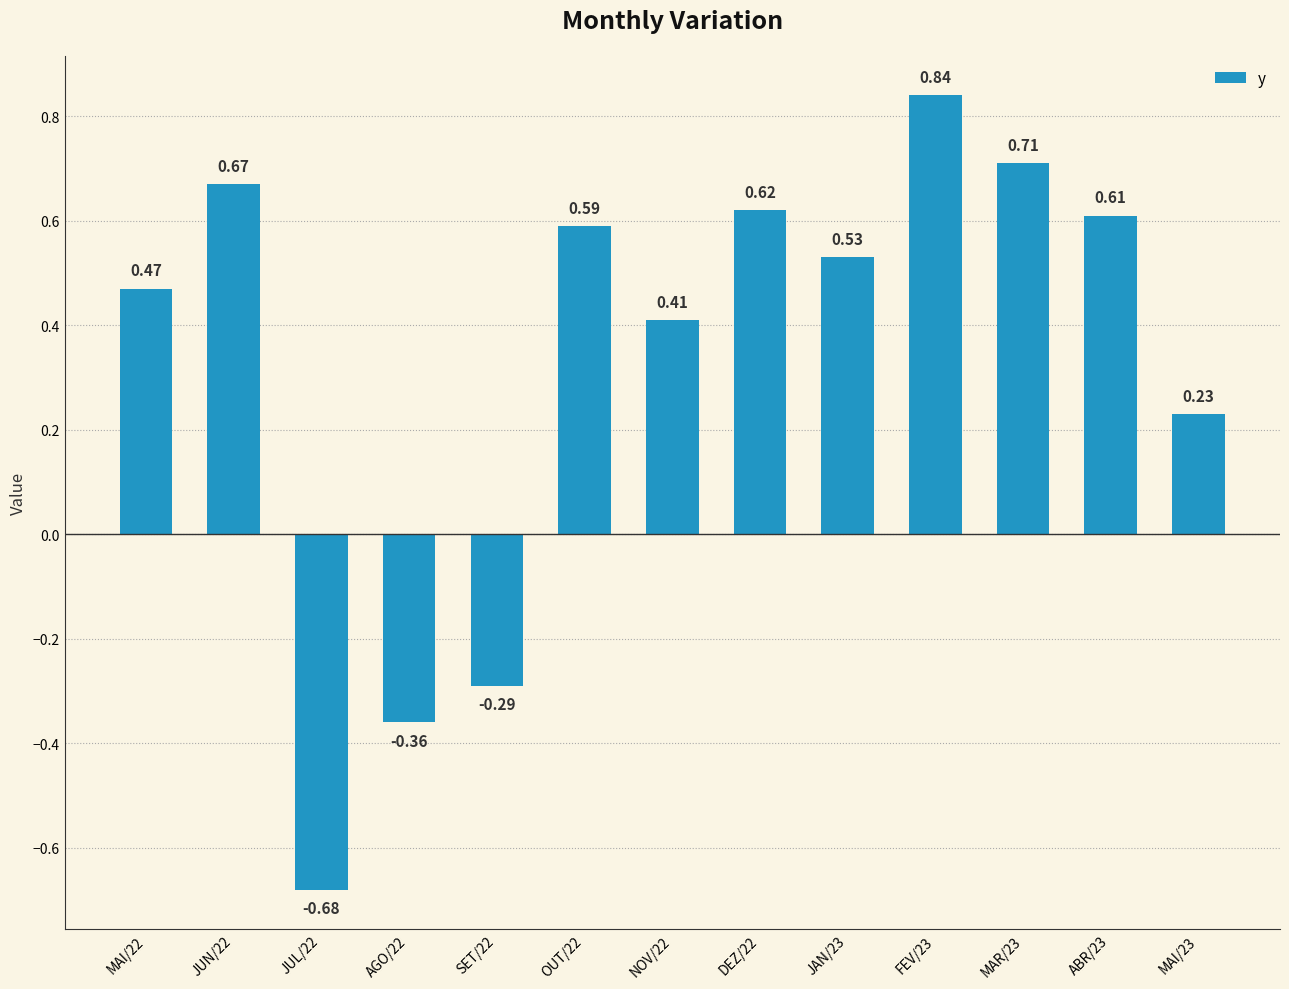

What is the change in value from FEV/23 to MAR/23?

-0.1